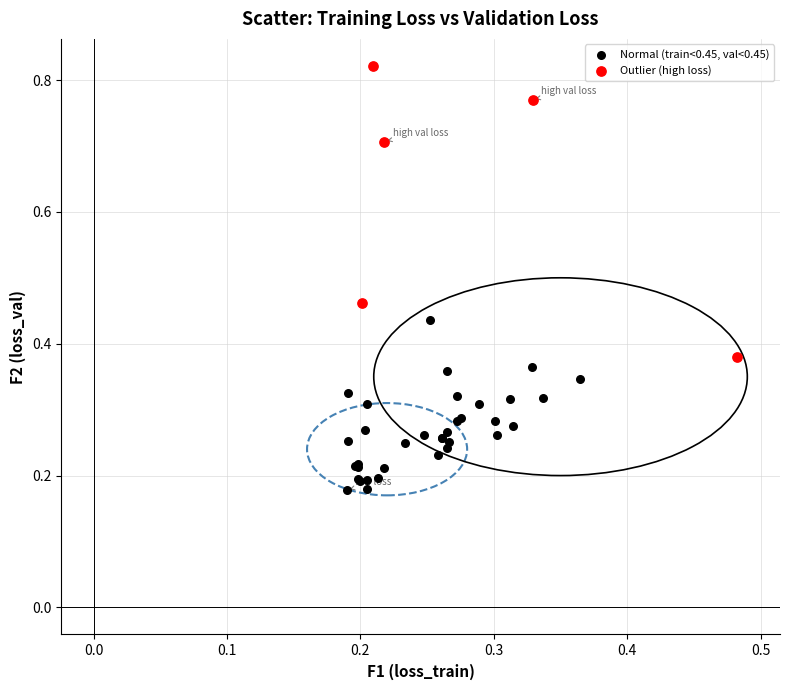

Which series reaches the minimum Y coordinate?

Normal (train<0.45, val<0.45)